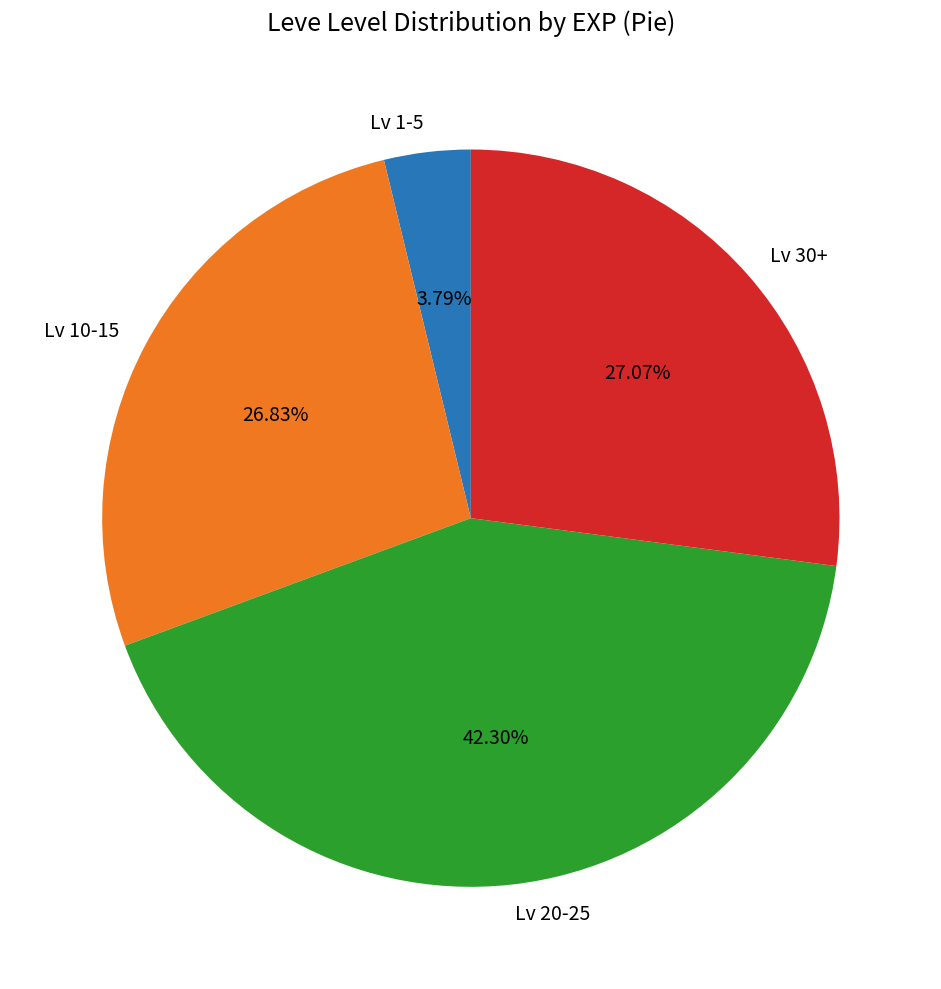

Which slice is the largest?

Lv 20-25